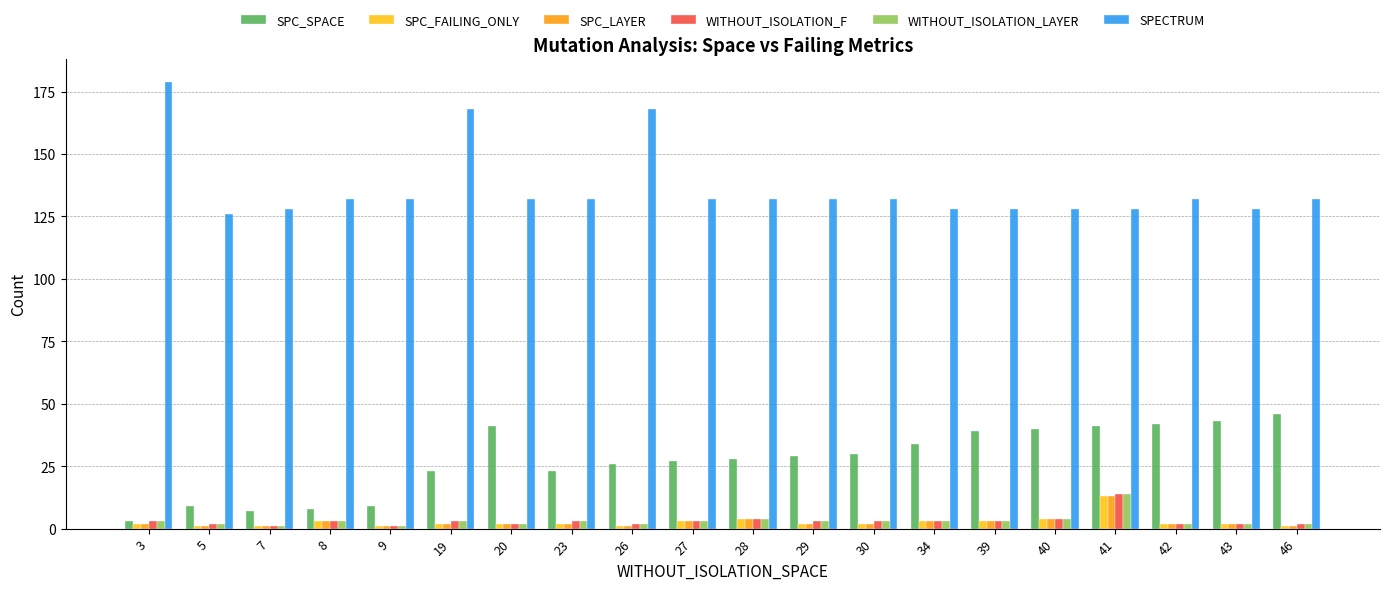

True or false: SPECTRUM has a value of 31 at 40.

False